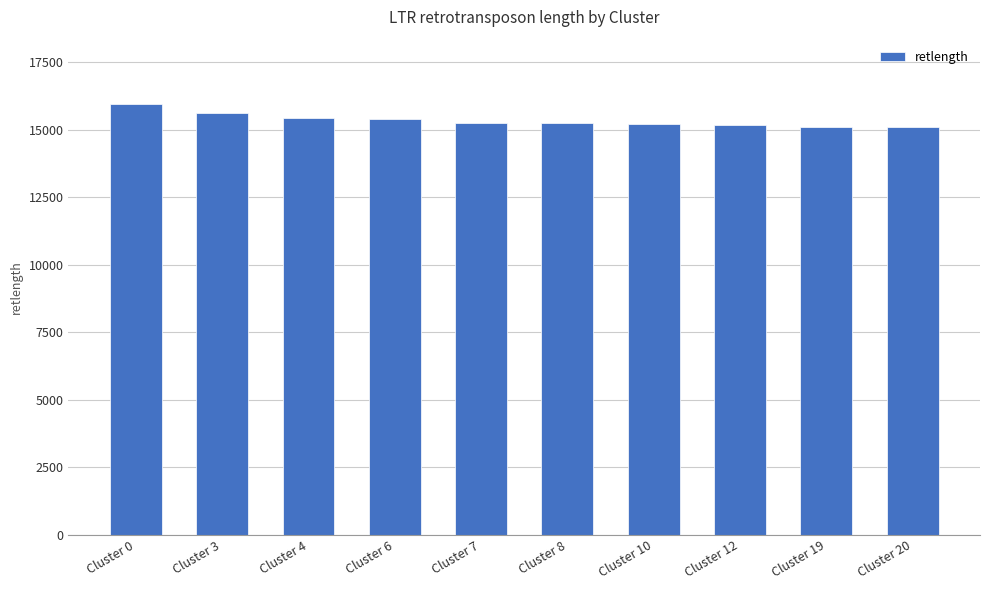

Are the bars horizontal?

No